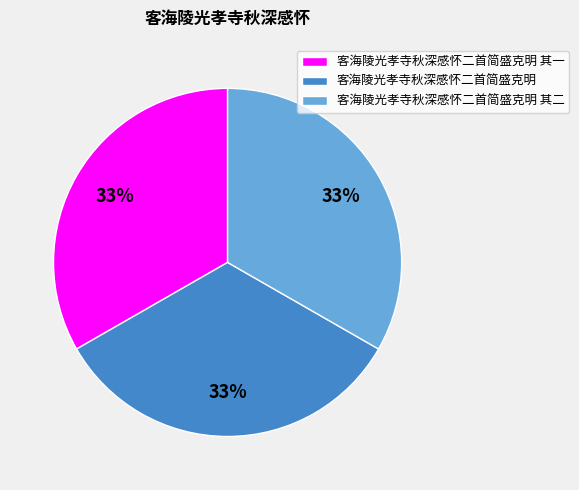

To the nearest percent, what is the average slice percentage?

33%